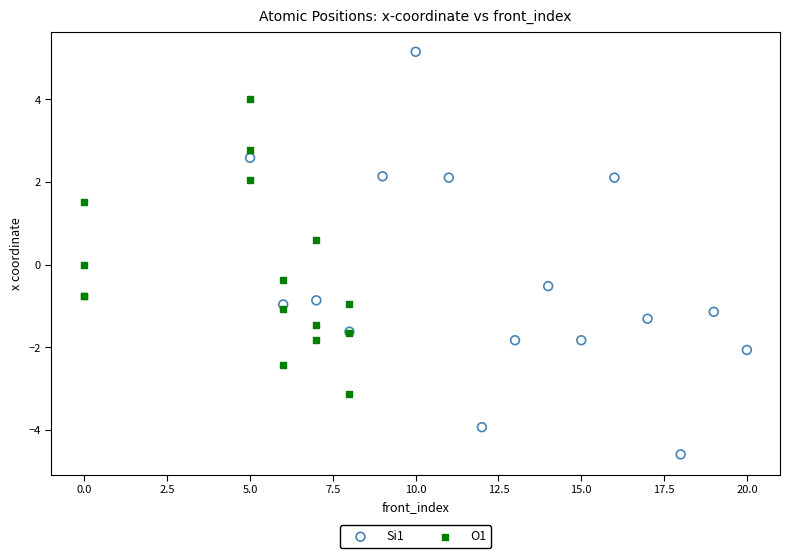

Which series has the largest Y range (max minus min)?

Si1